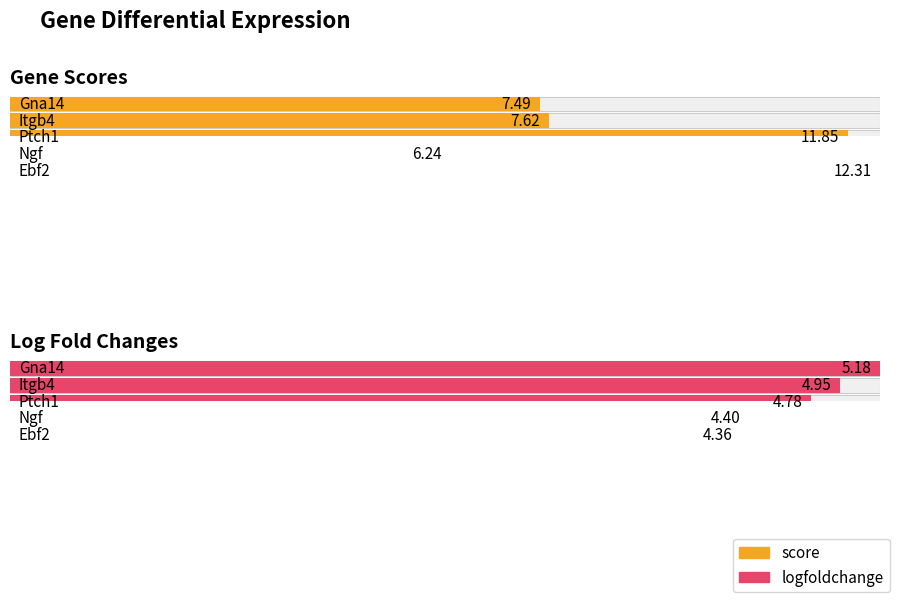

What is the label of the 5th bar from the left?

Ebf2